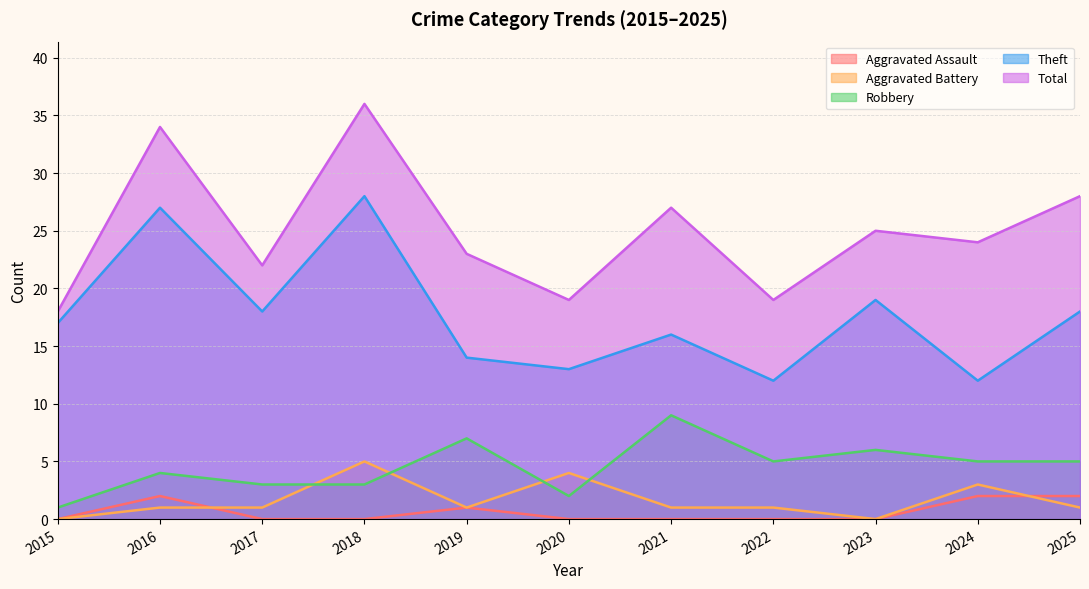

Does the chart have visible grid lines?

Yes